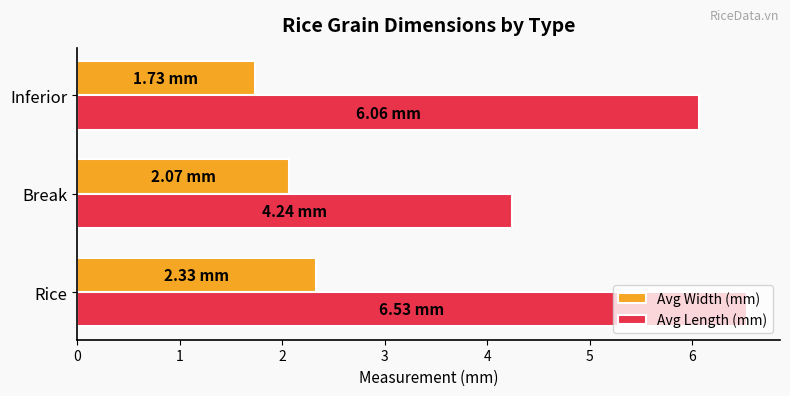

What is the spread (max minus min) of values at Rice?

4.2